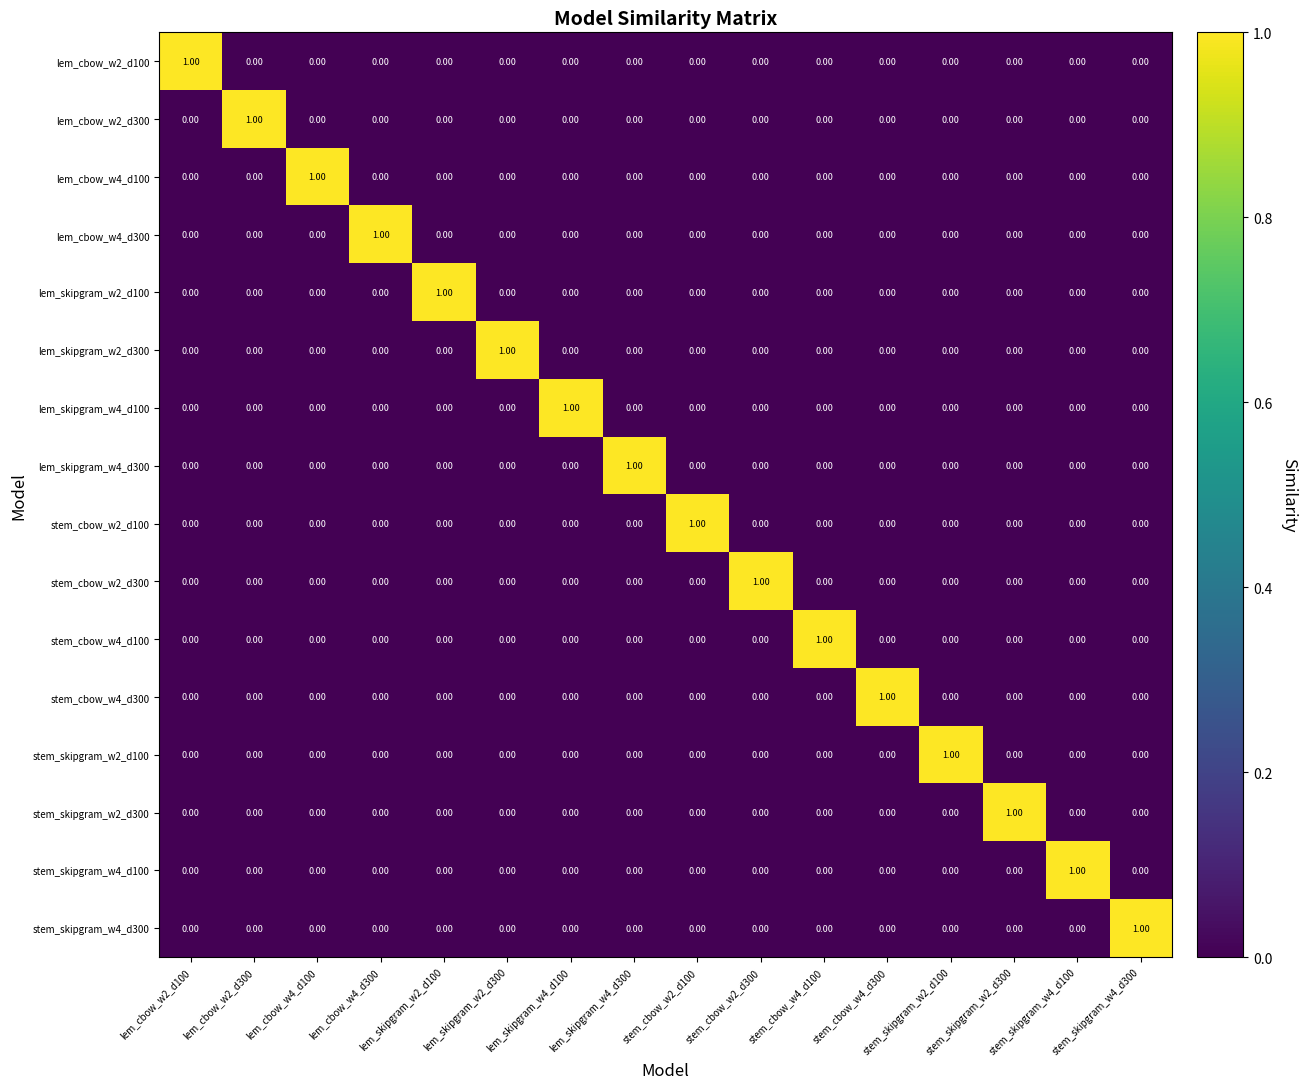

At how many categories does at least one series exceed 0?

16